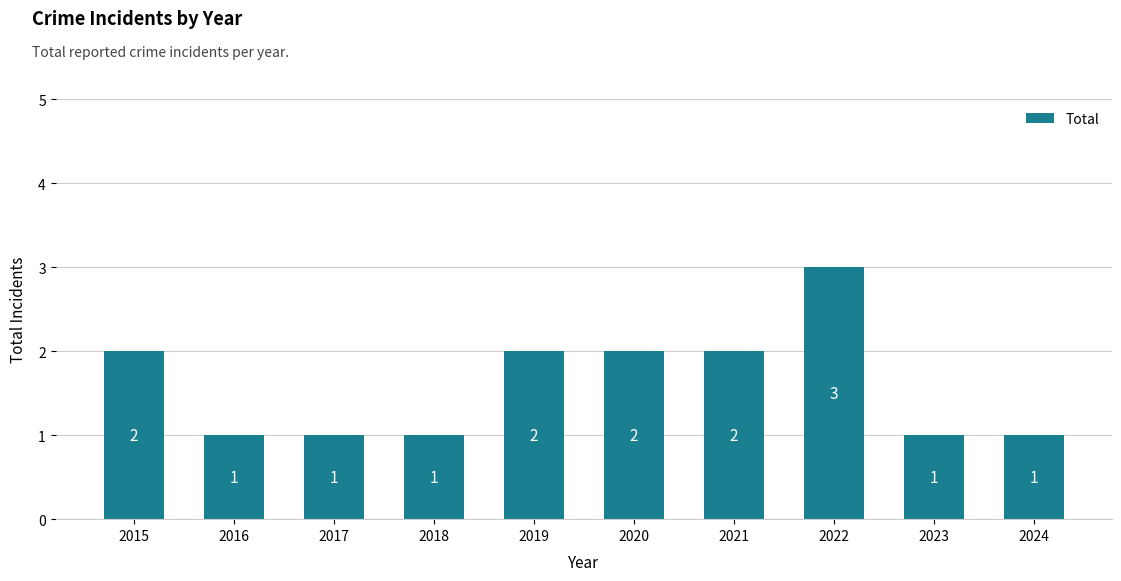

Reading left to right, extract all data points from this chart.

2	1	1	1	2	2	2	3	1	1